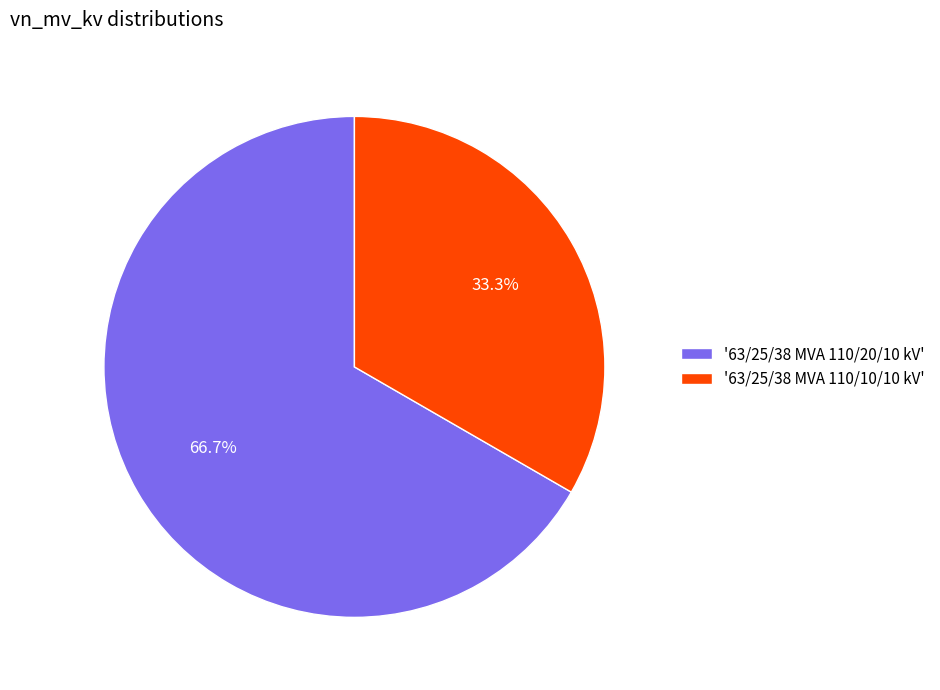

Which category accounts for the majority?

'63/25/38 MVA 110/20/10 kV'